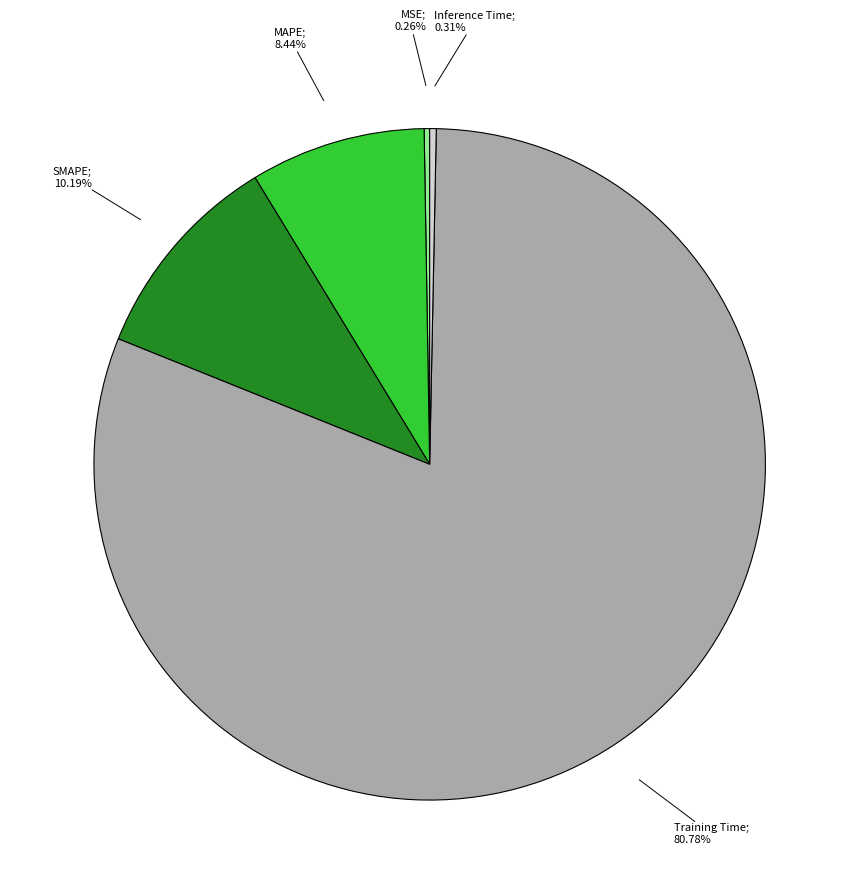

To the nearest percent, what is the average slice percentage?

20%